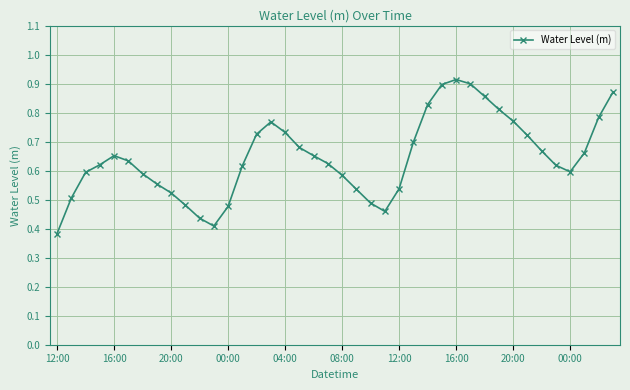

What is the sum of all values?

25.9